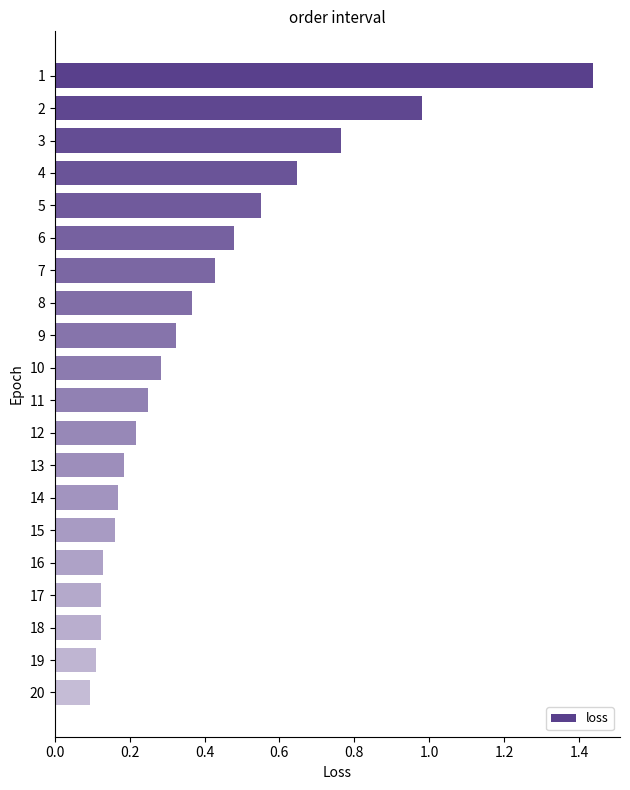

Which has a higher value, 4 or 18?

4